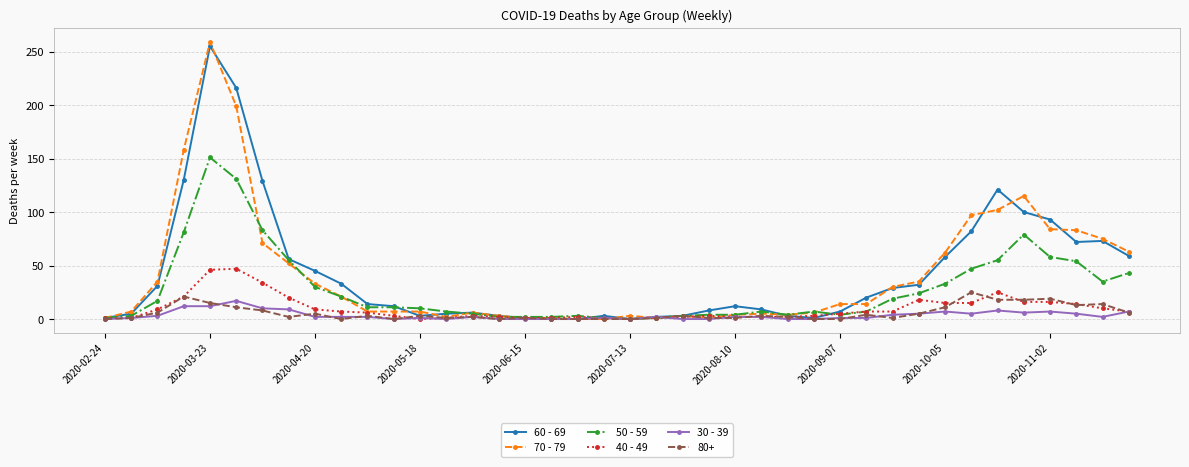

Does the chart have visible grid lines?

Yes